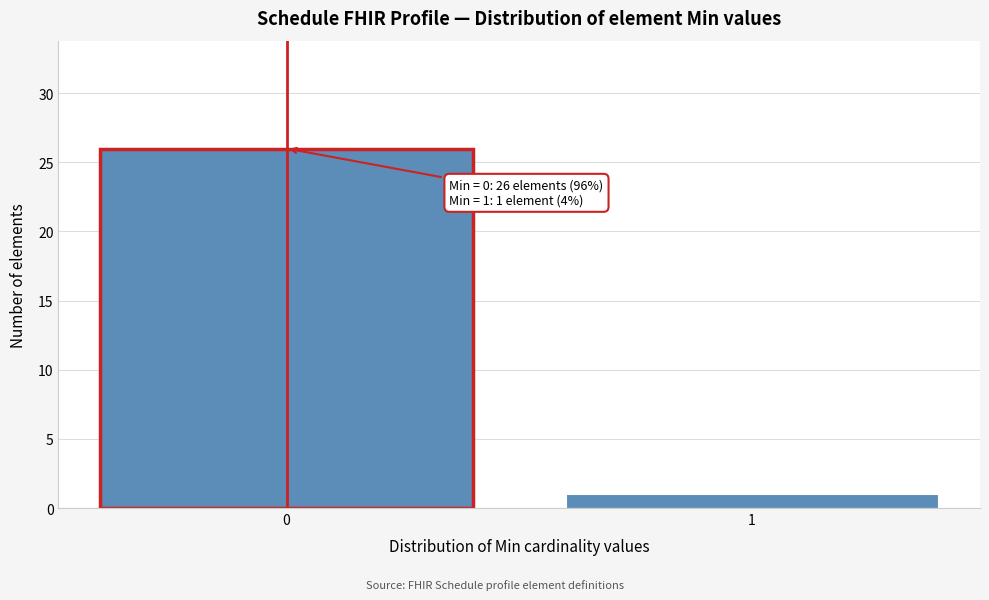

Reading right to left, list all the values displayed in this chart.

1	26